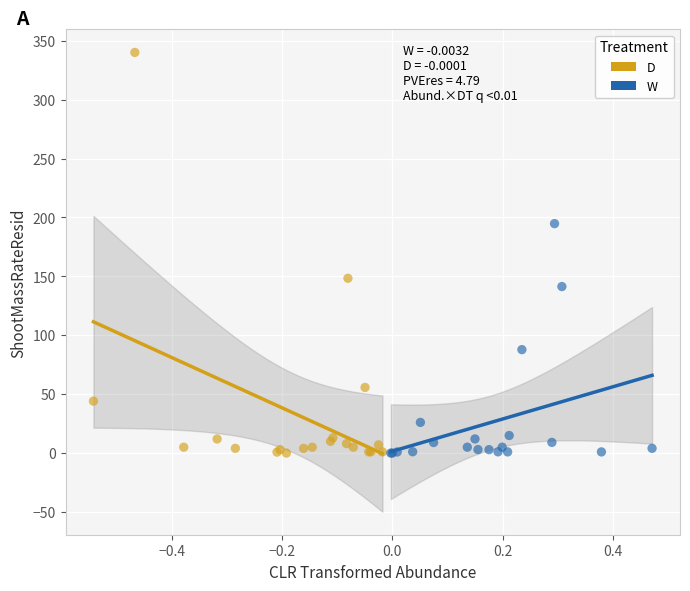

Which series reaches the maximum Y coordinate?

D